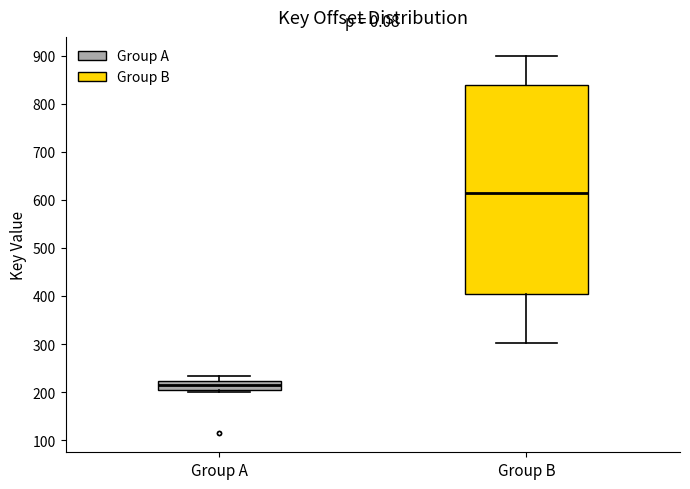

Reading left to right, read every box against the y-axis: the position of its median line, the range the box covers, and the ends of its whiskers. The values are not printed on the chart, so give them approximately, as read against the axis.

Group A: median 210, box 200 to 220, whiskers 200 (just below the box's lower edge) to 230
Group B: median 610, box 410 to 840, whiskers 300 to 900